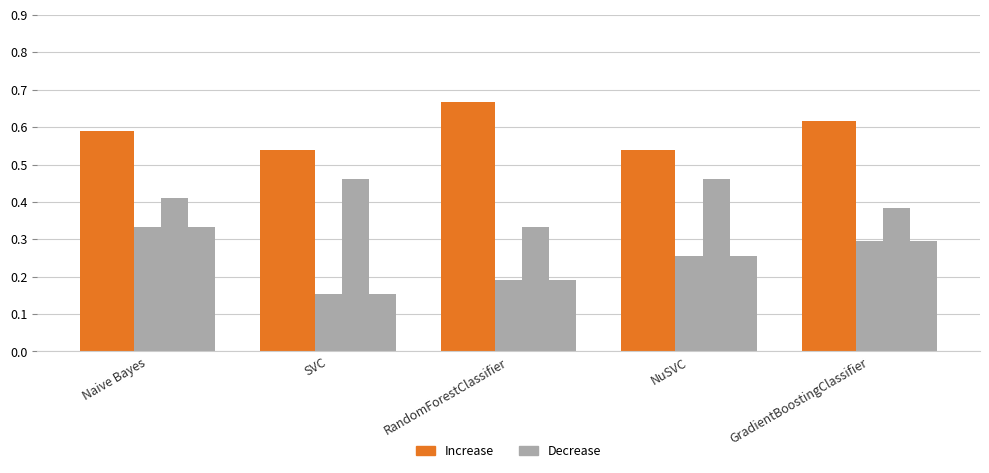

Count the number of data series in this chart.

5